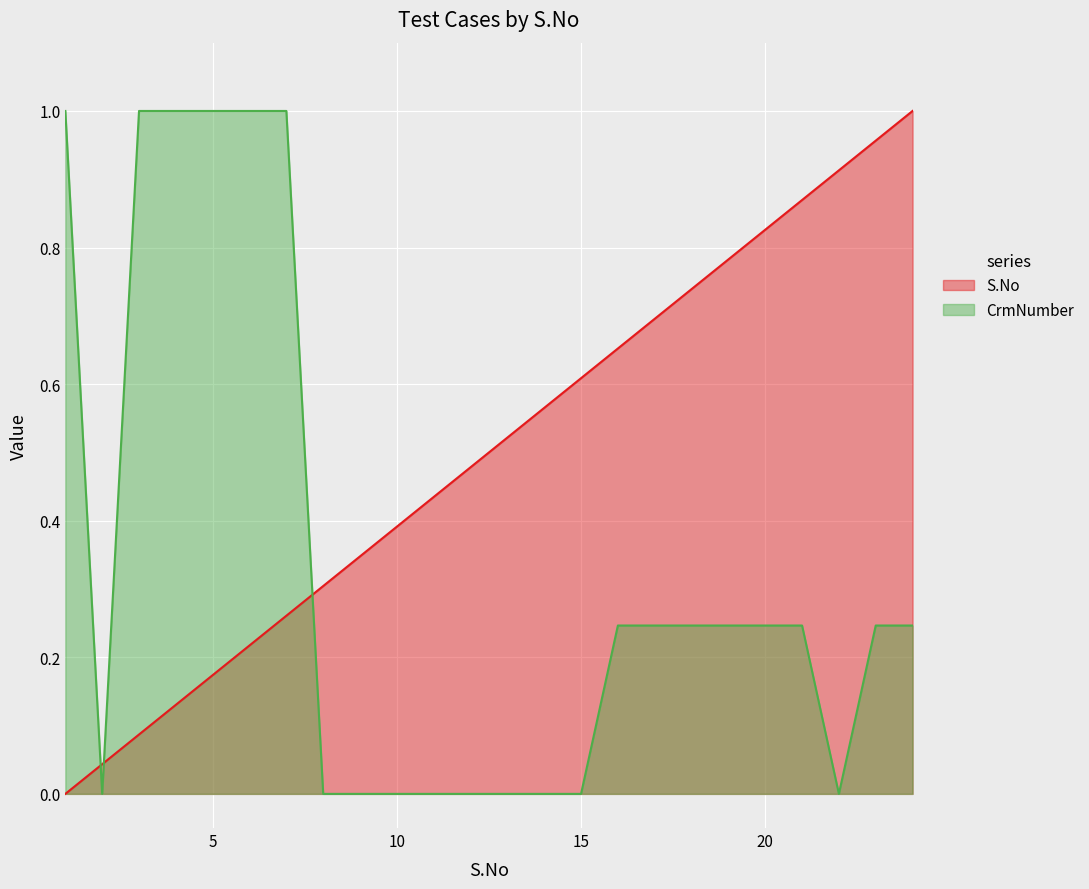

What is the value of the CrmNumber point at the 21st from the left?

0.2